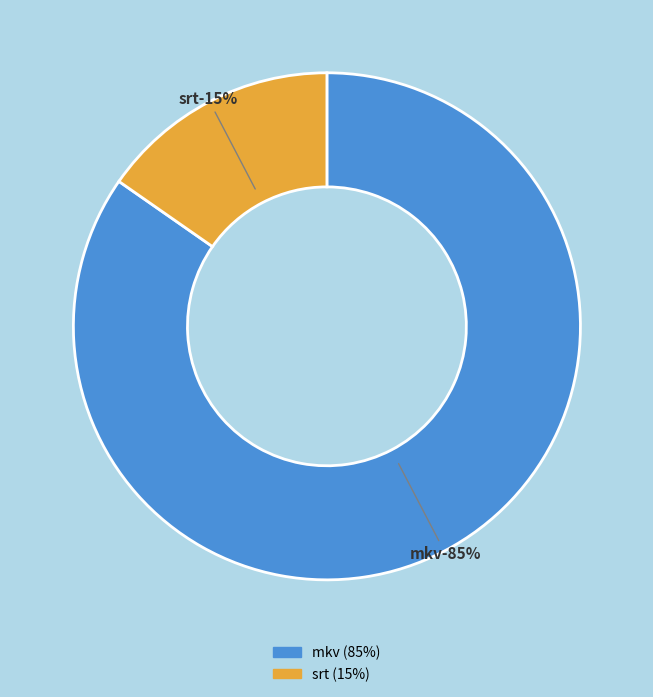

Does The.Town.S01E02.480p.HDTV.x264-SM.srt represent more than half of the total?

No